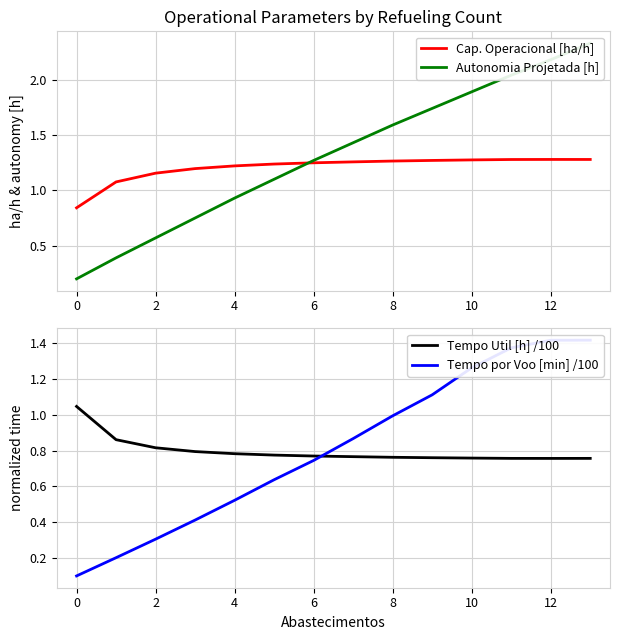

What is the difference between the maximum and second lowest values in the Tempo por Voo [min] /100 series?

1.2